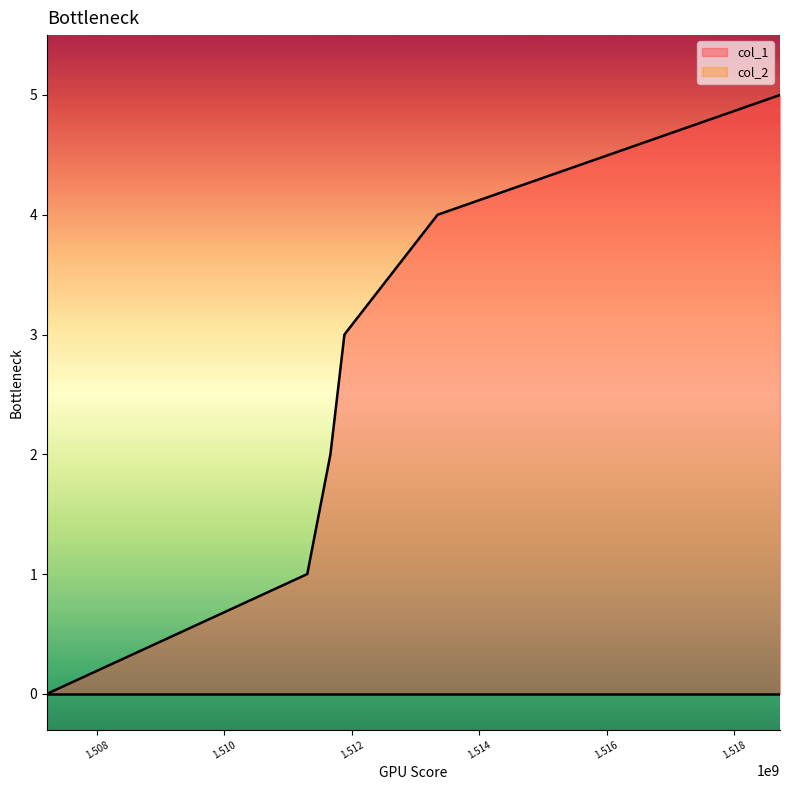

What is the difference between the maximum and minimum values?

5